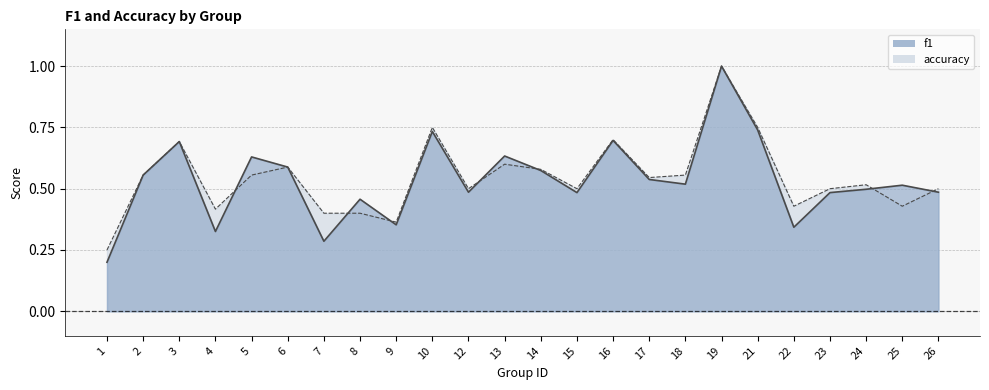

Is it true that f1 equals 0.6 at 5?

True